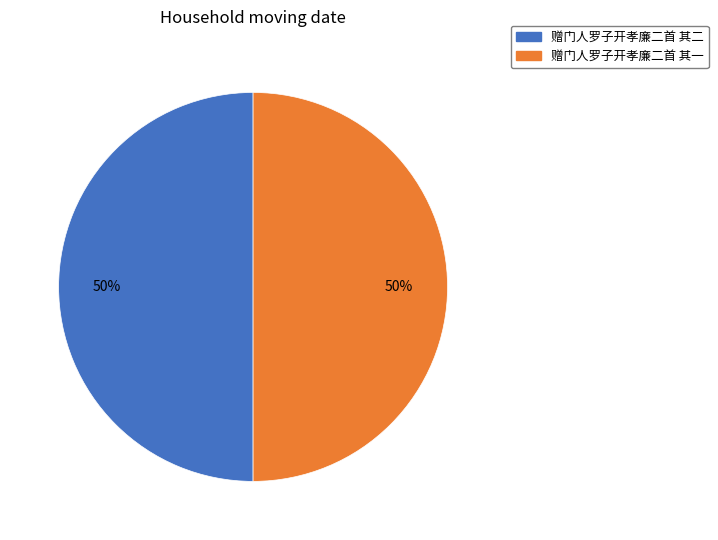

True or false: 赠门人罗子开孝廉二首 其二 accounts for 58% of the total.

False